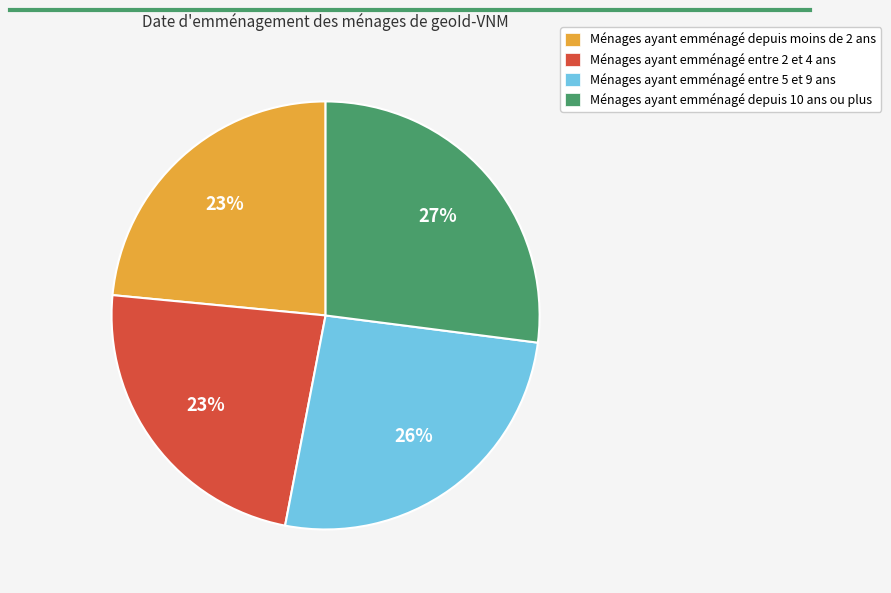

Which slice is the largest?

Ménages ayant emménagé depuis 10 ans ou plus